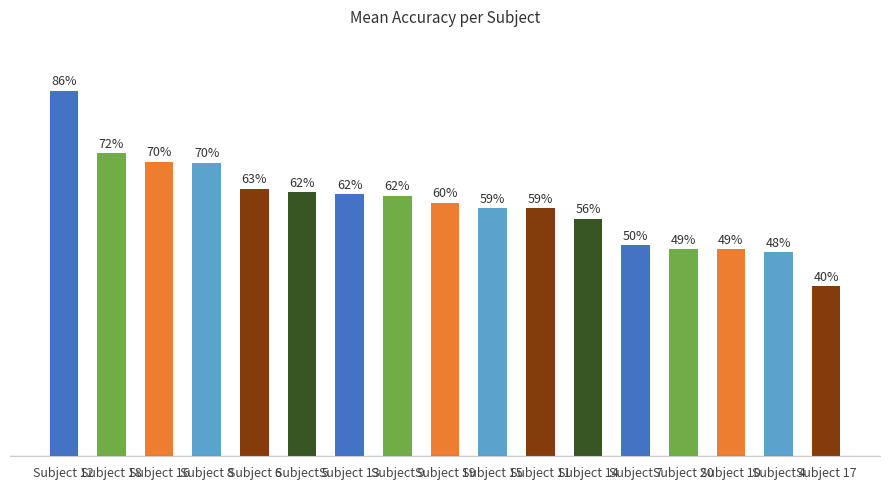

Does the chart contain stacked bars?

No